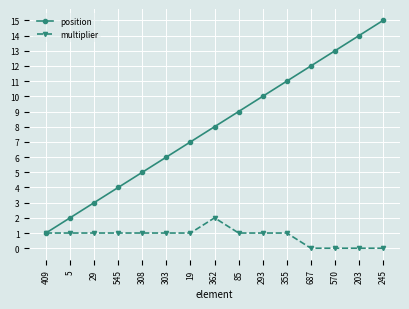

Between 308 and 687, which series saw the biggest shift?

position